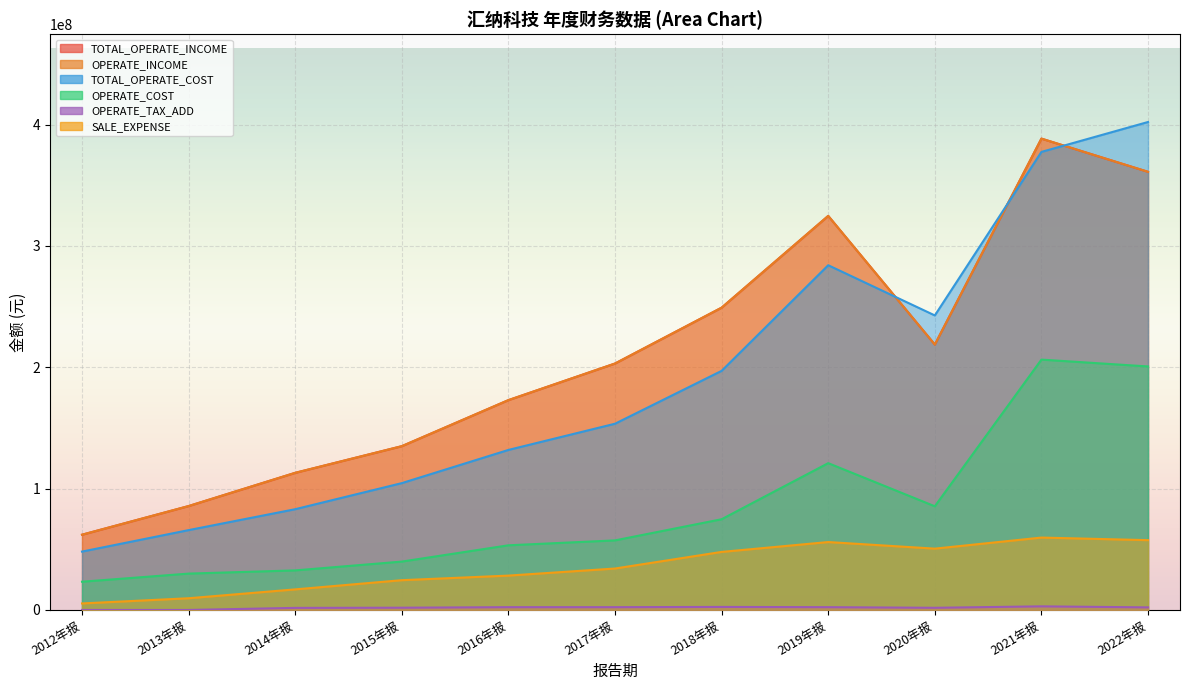

True or false: OPERATE_COST and TOTAL_OPERATE_INCOME cross at least once.

False